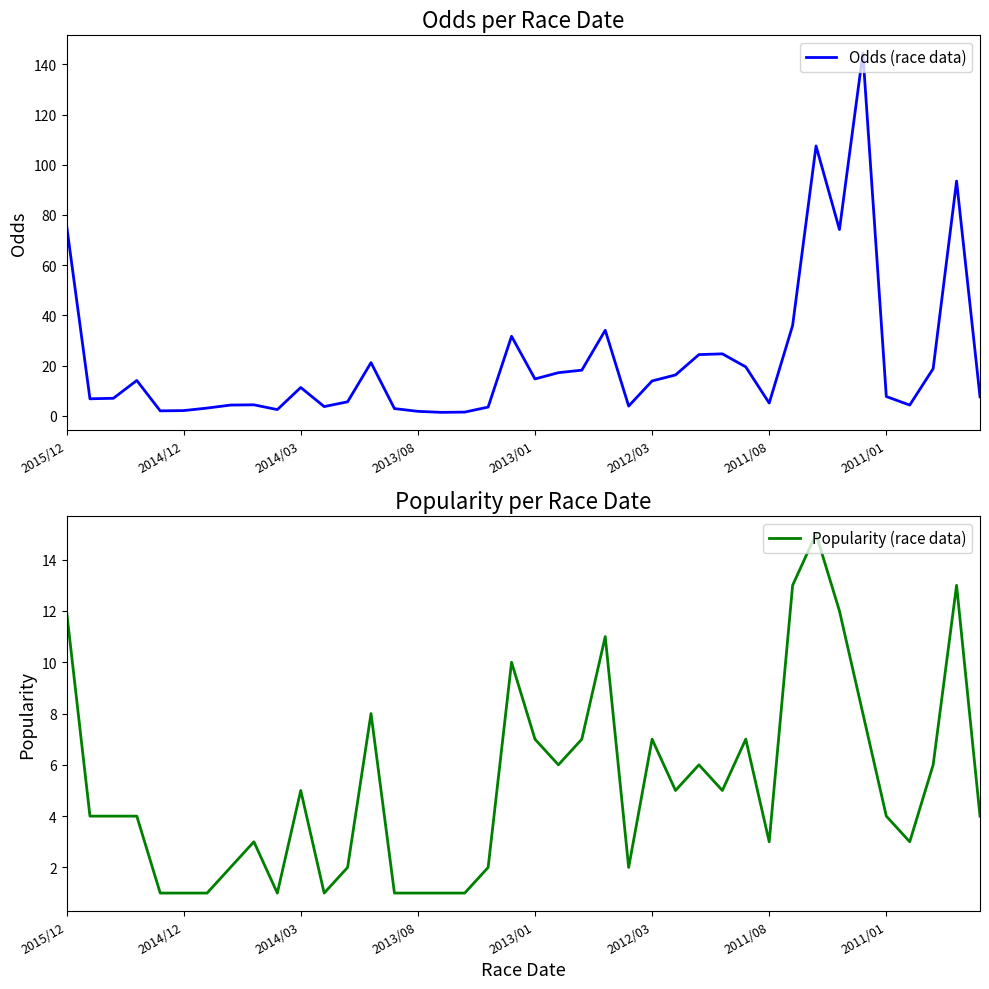

What is the label of the 15th point from the left?

14